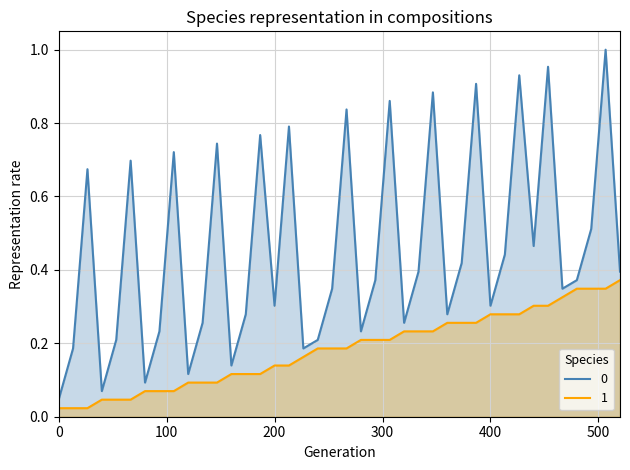

Does the chart have visible grid lines?

Yes